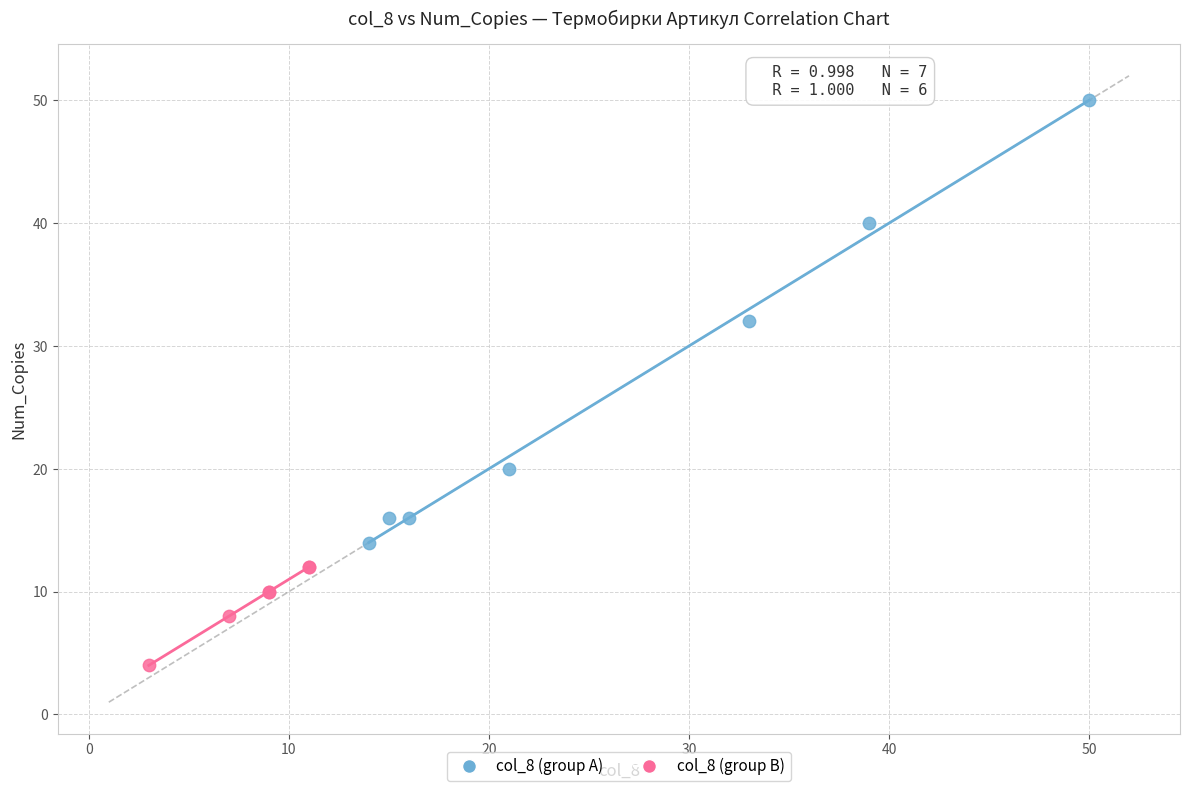

What are all the series names shown in the legend?

col_8 (group A), col_8 (group B)